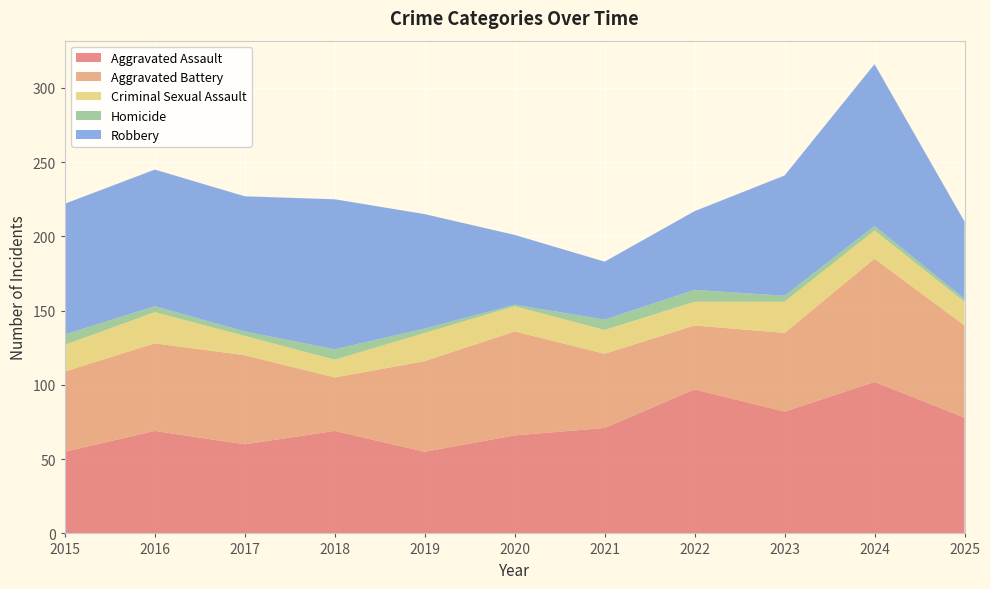

Reading left to right, what are all the values shown in this chart?

Aggravated Assault: 2015=55	2016=69	2017=60	2018=69	2019=55	2020=66	2021=71	2022=97	2023=82	2024=102	2025=78
Aggravated Battery: 2015=54	2016=59	2017=60	2018=36	2019=61	2020=70	2021=50	2022=43	2023=53	2024=83	2025=62
Criminal Sexual Assault: 2015=18	2016=21	2017=13	2018=12	2019=19	2020=17	2021=16	2022=16	2023=21	2024=19	2025=16
Homicide: 2015=7	2016=4	2017=3	2018=7	2019=3	2020=1	2021=7	2022=8	2023=4	2024=3	2025=2
Robbery: 2015=88	2016=92	2017=91	2018=101	2019=77	2020=47	2021=39	2022=53	2023=81	2024=109	2025=52